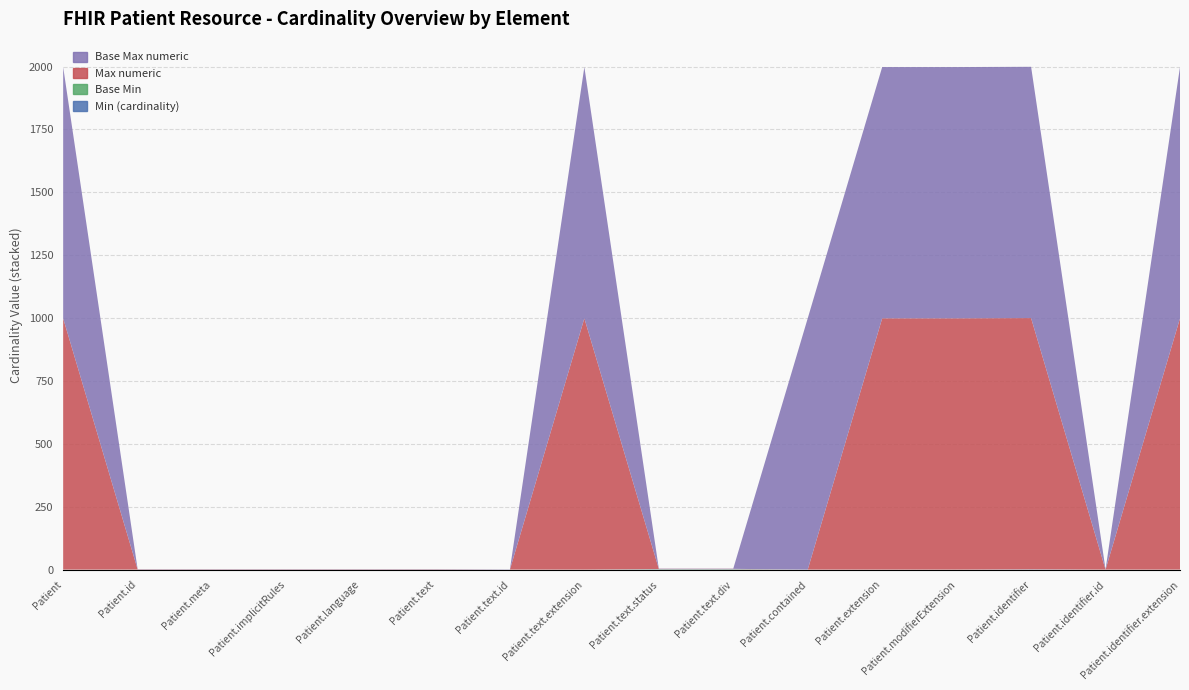

Reading left to right, extract all data points from this chart.

Min (cardinality): 0	0	0	0	0	0	0	0	1	1	0	0	0	1	0	0
Base Min: 0	0	0	0	0	0	0	0	1	1	0	0	0	0	0	0
Max numeric: 999	1	1	1	1	1	0	999	1	1	0	999	999	999	0	999
Base Max numeric: 999	1	1	1	1	1	1	999	1	1	999	999	999	999	1	999